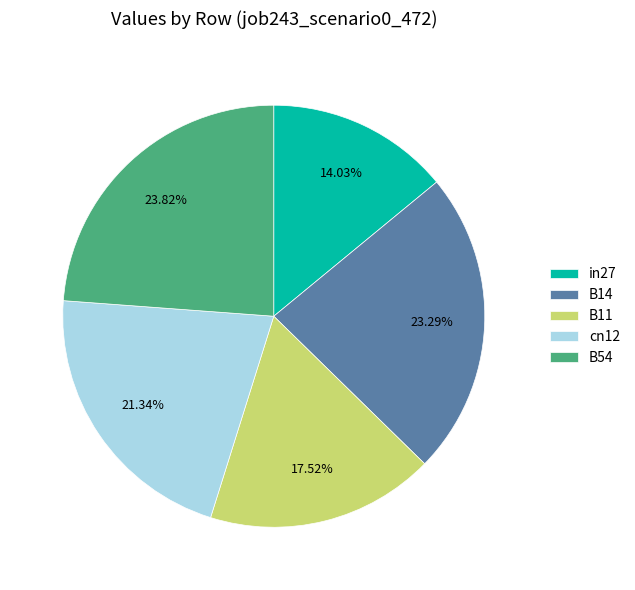

Count the number of slices in the pie.

5